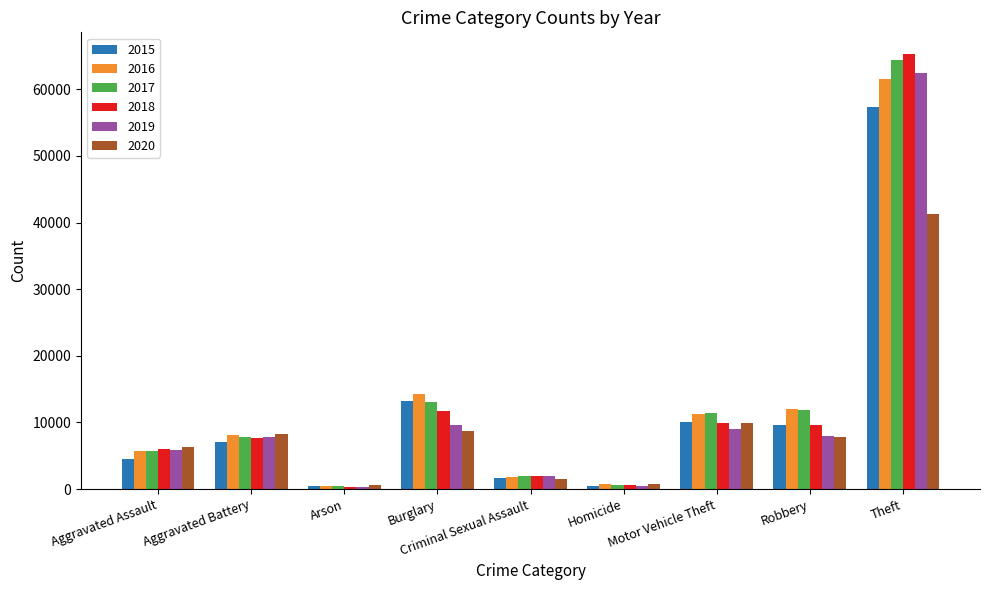

How many bars are there in each group?

6